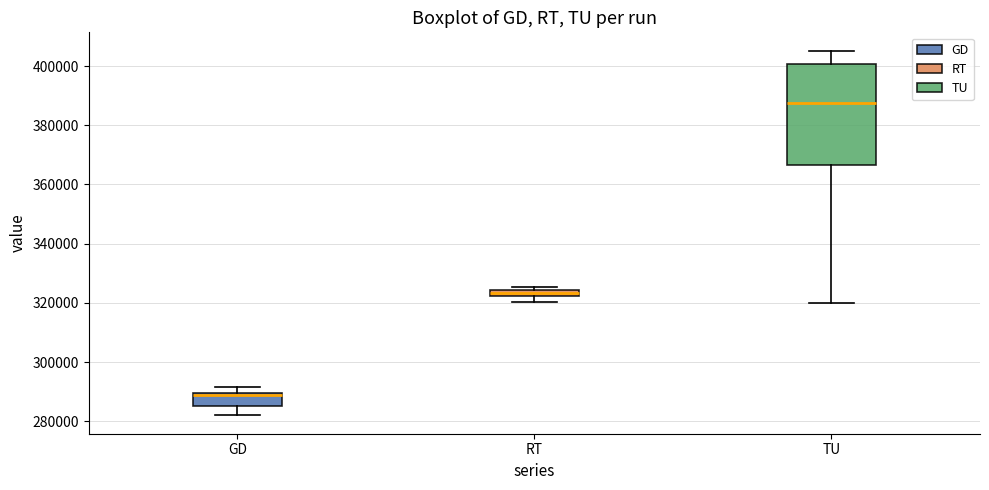

Which box's median line is the lowest?

GD